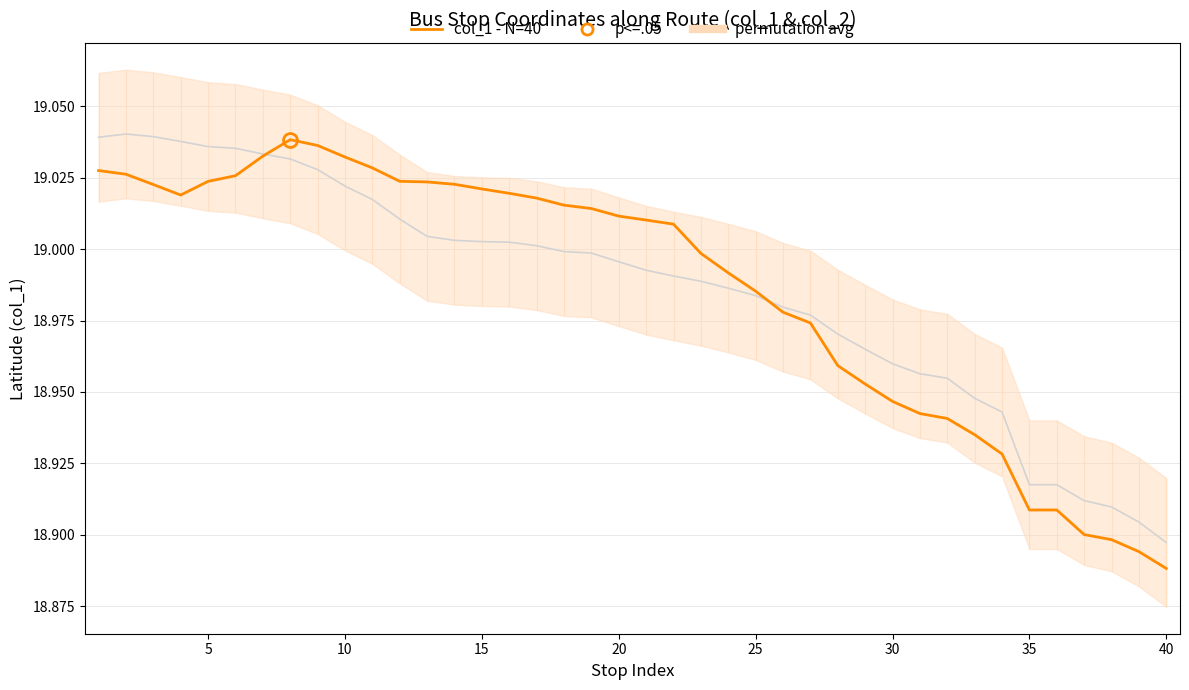

The value of permutation avg at 10 is 32.9. True or false?

False